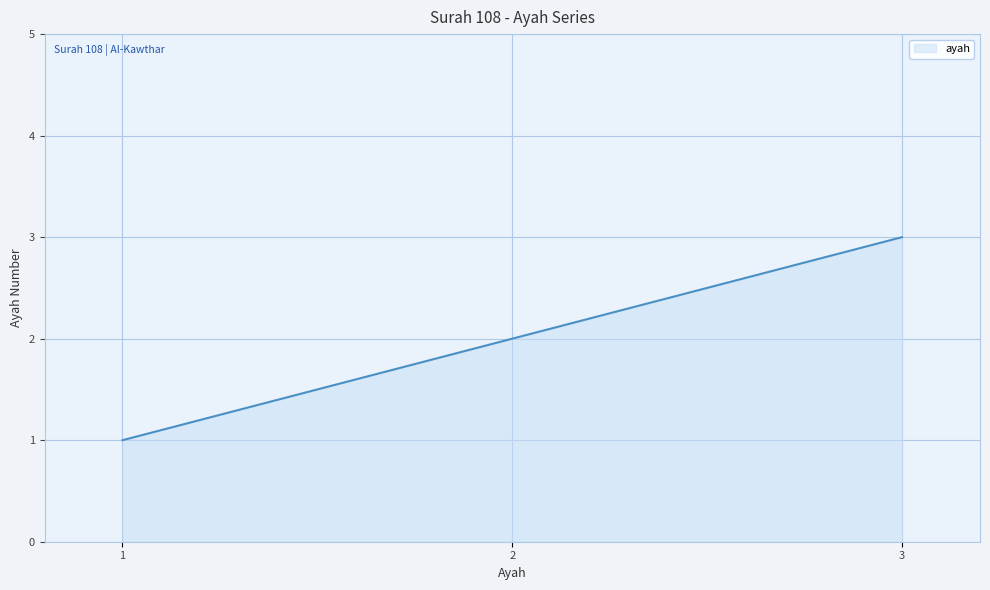

What is the ratio of the value at 3 to the value at 1?

3.0